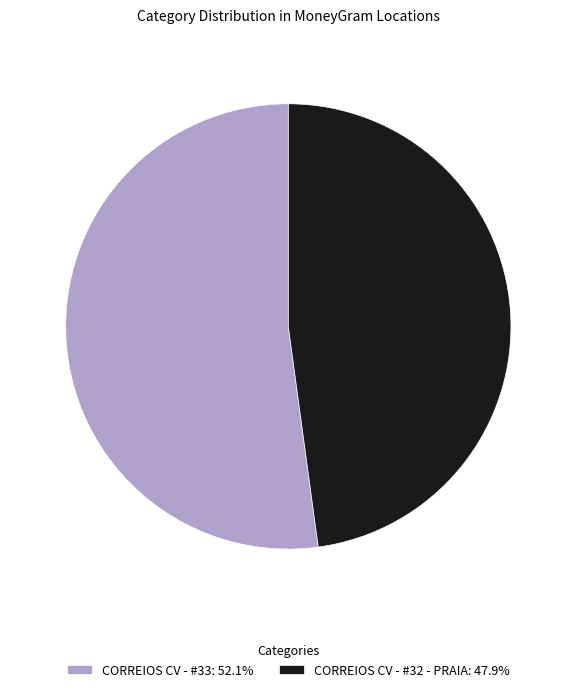

Do CORREIOS CV - #33: 52.1% and CORREIOS CV - #32 - PRAIA: 47.9% together represent more than half of the pie?

Yes